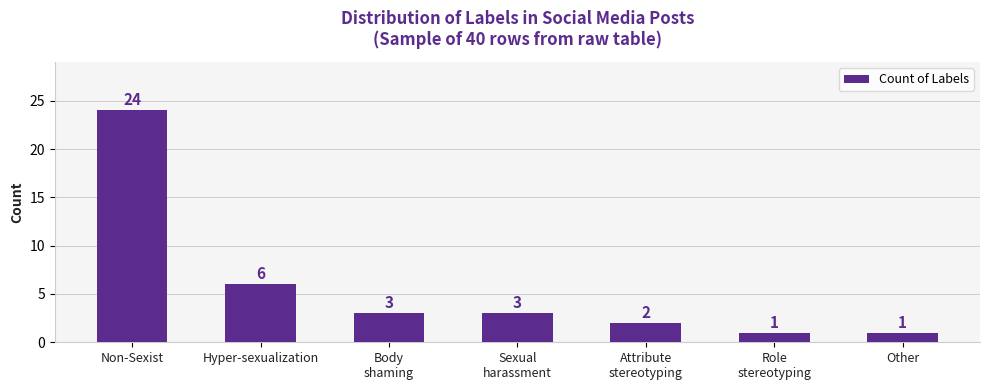

At which category does the chart reach its peak across all series?

Non-Sexist